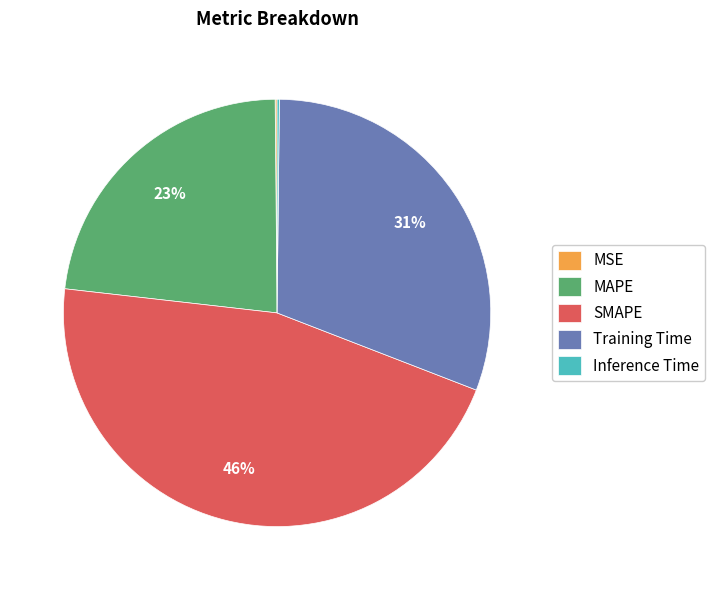

Combined, do MAPE and Training Time account for over 50%?

Yes